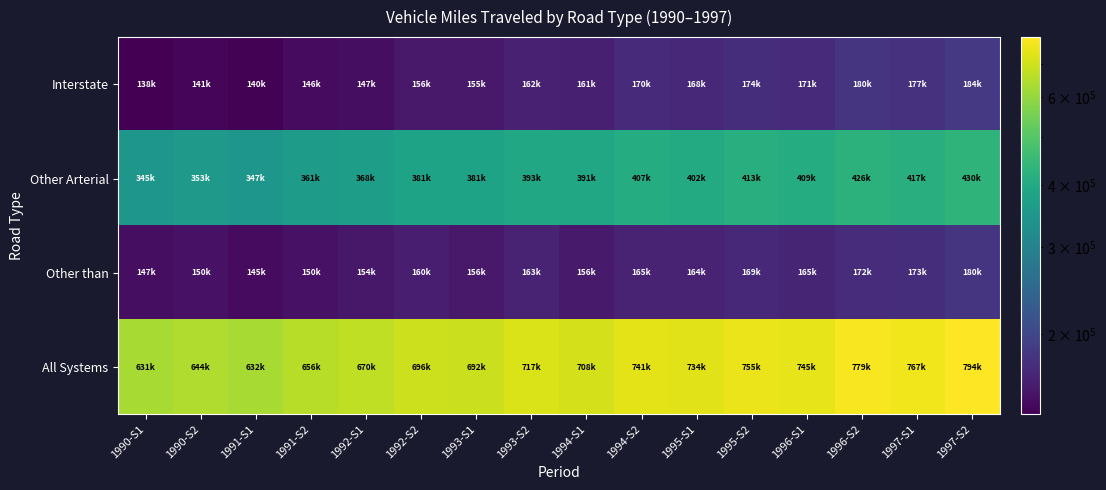

Between 1994-S2 and 1993-S2, which is larger?

1994-S2